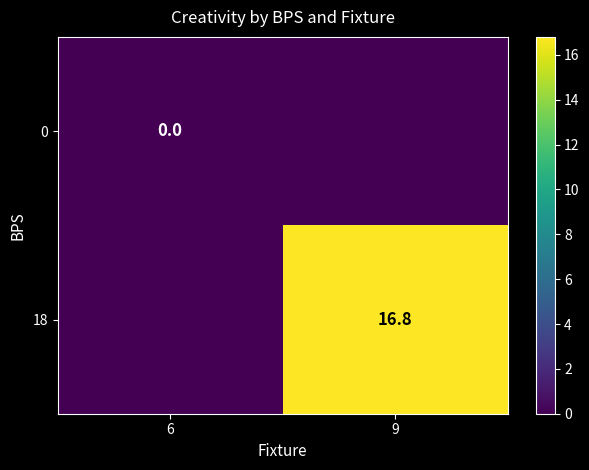

Is it true that 18 equals 16.8 at 9?

True